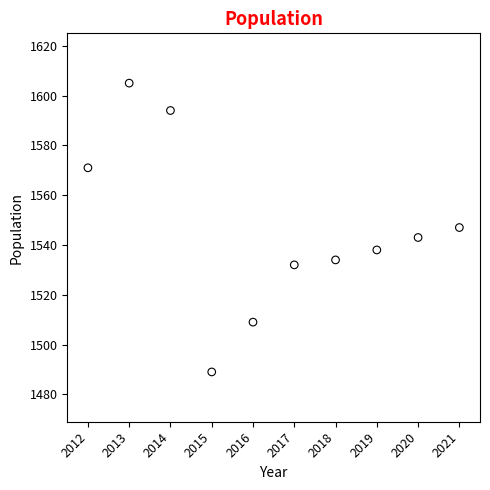

What is the average Y value?

1546